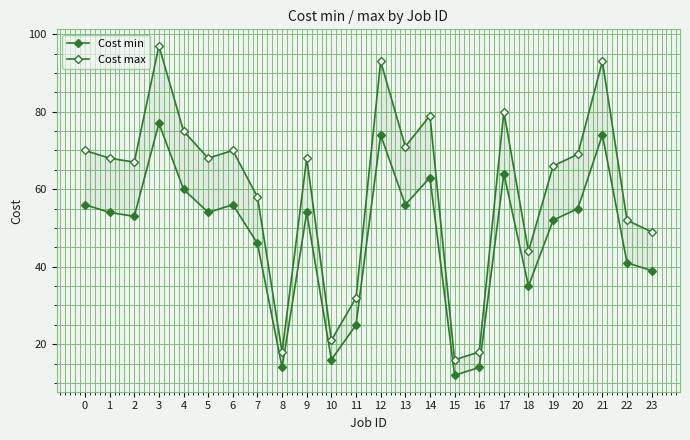

At which category is the sum across all series the highest?

3